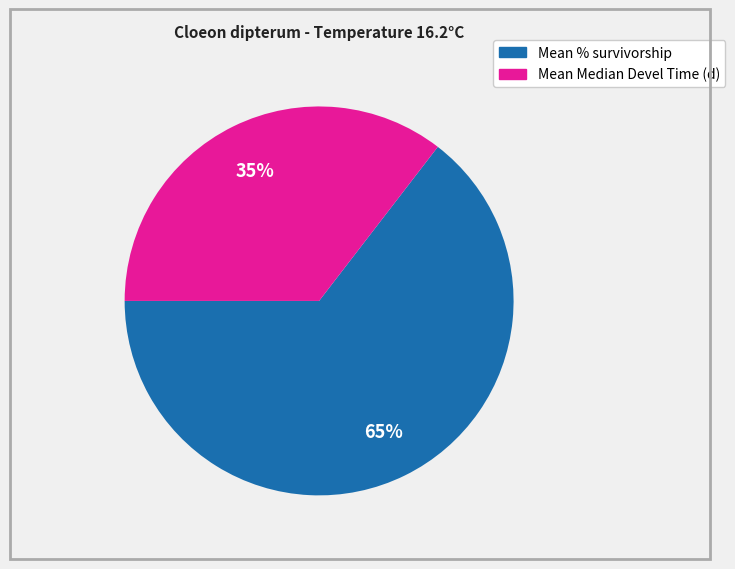

To the nearest percent, what is the average slice percentage?

50%